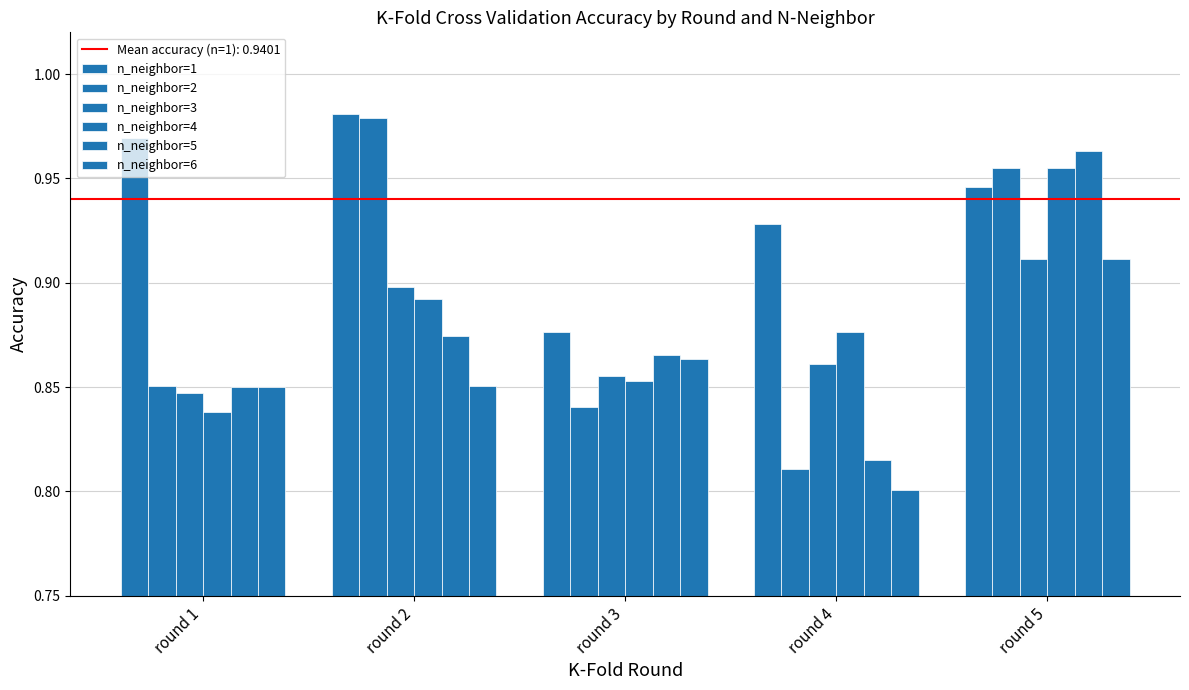

What is the sum of all n_neighbor=5 values?

4.4